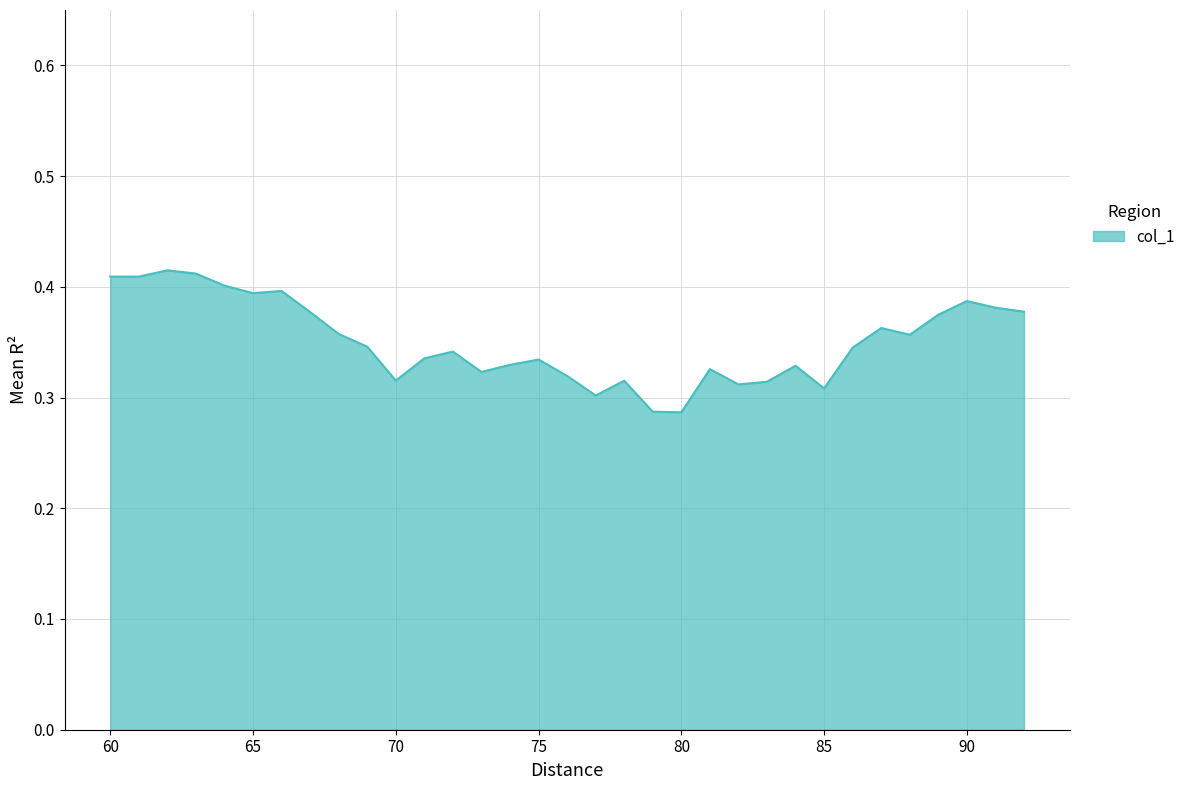

How many interior local peaks (higher than both neighbors) does the data have?

9